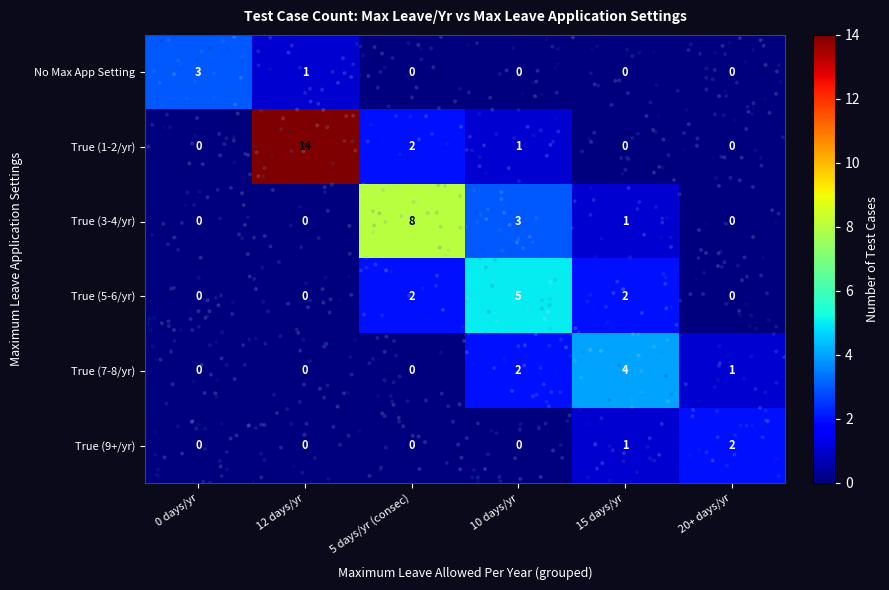

Where is No Max App Setting nearest to the value 1?

12 days/yr